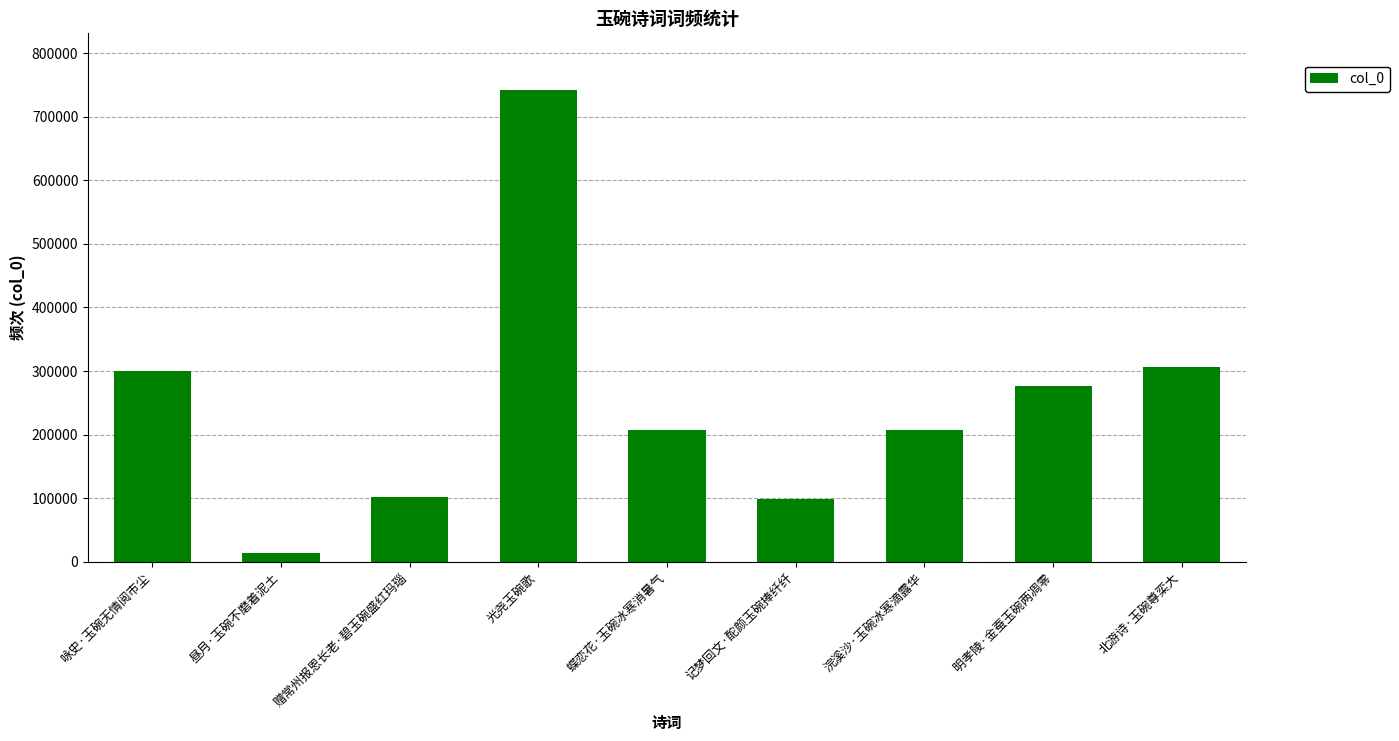

The chart shows a value of 297565 at 浣溪沙·玉碗冰寒滴露华. True or false?

False